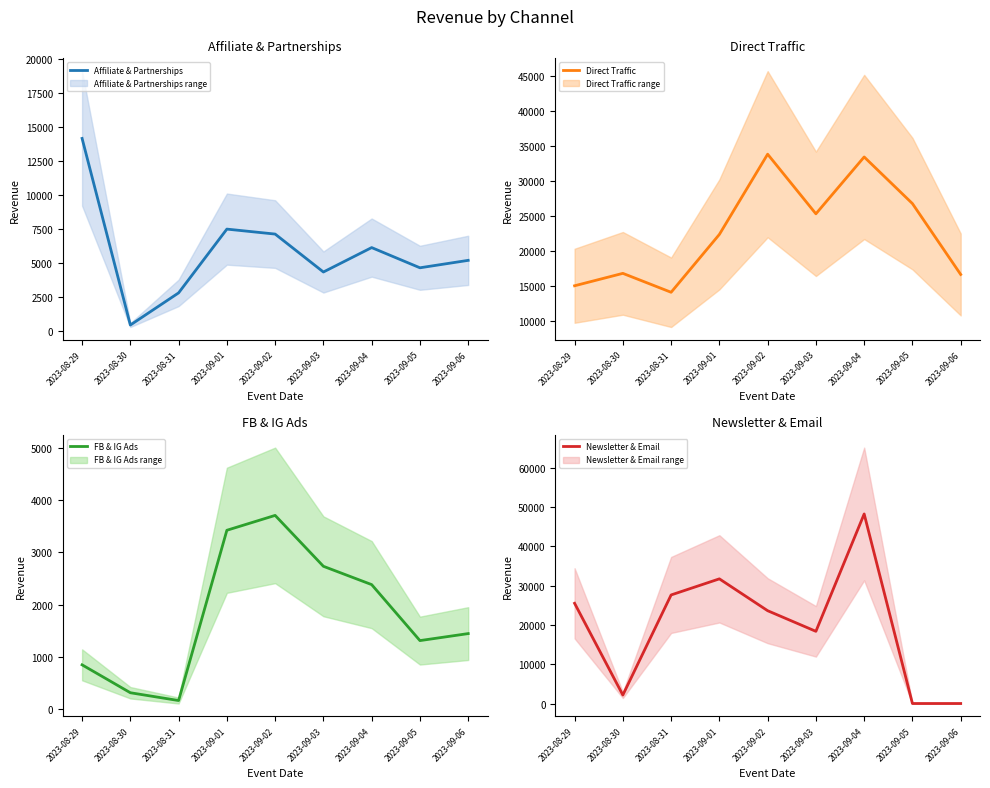

Where is the first local minimum for Direct Traffic?

2023-08-31